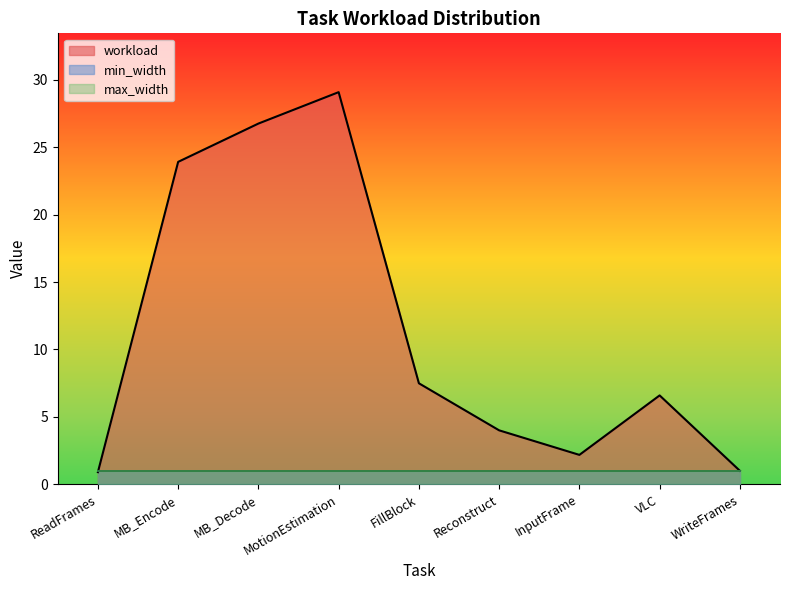

Reading left to right, transcribe all the data shown in this chart.

workload: 0.9	23.9	26.8	29.1	7.5	4.0	2.2	6.6	1.0
min_width: 1.0	1.0	1.0	1.0	1.0	1.0	1.0	1.0	1.0
max_width: 1.0	1.0	1.0	1.0	1.0	1.0	1.0	1.0	1.0